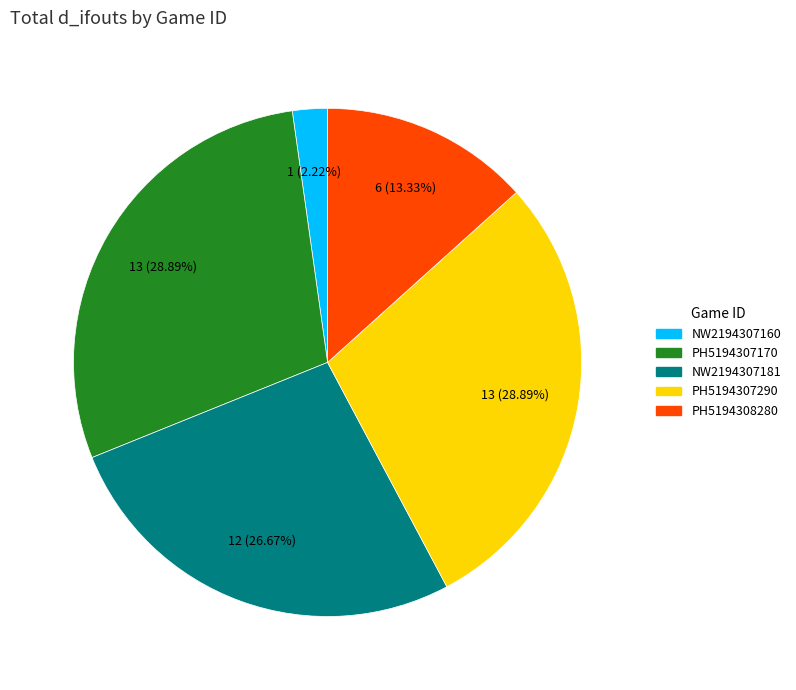

To the nearest percent, what is the average slice percentage?

20%